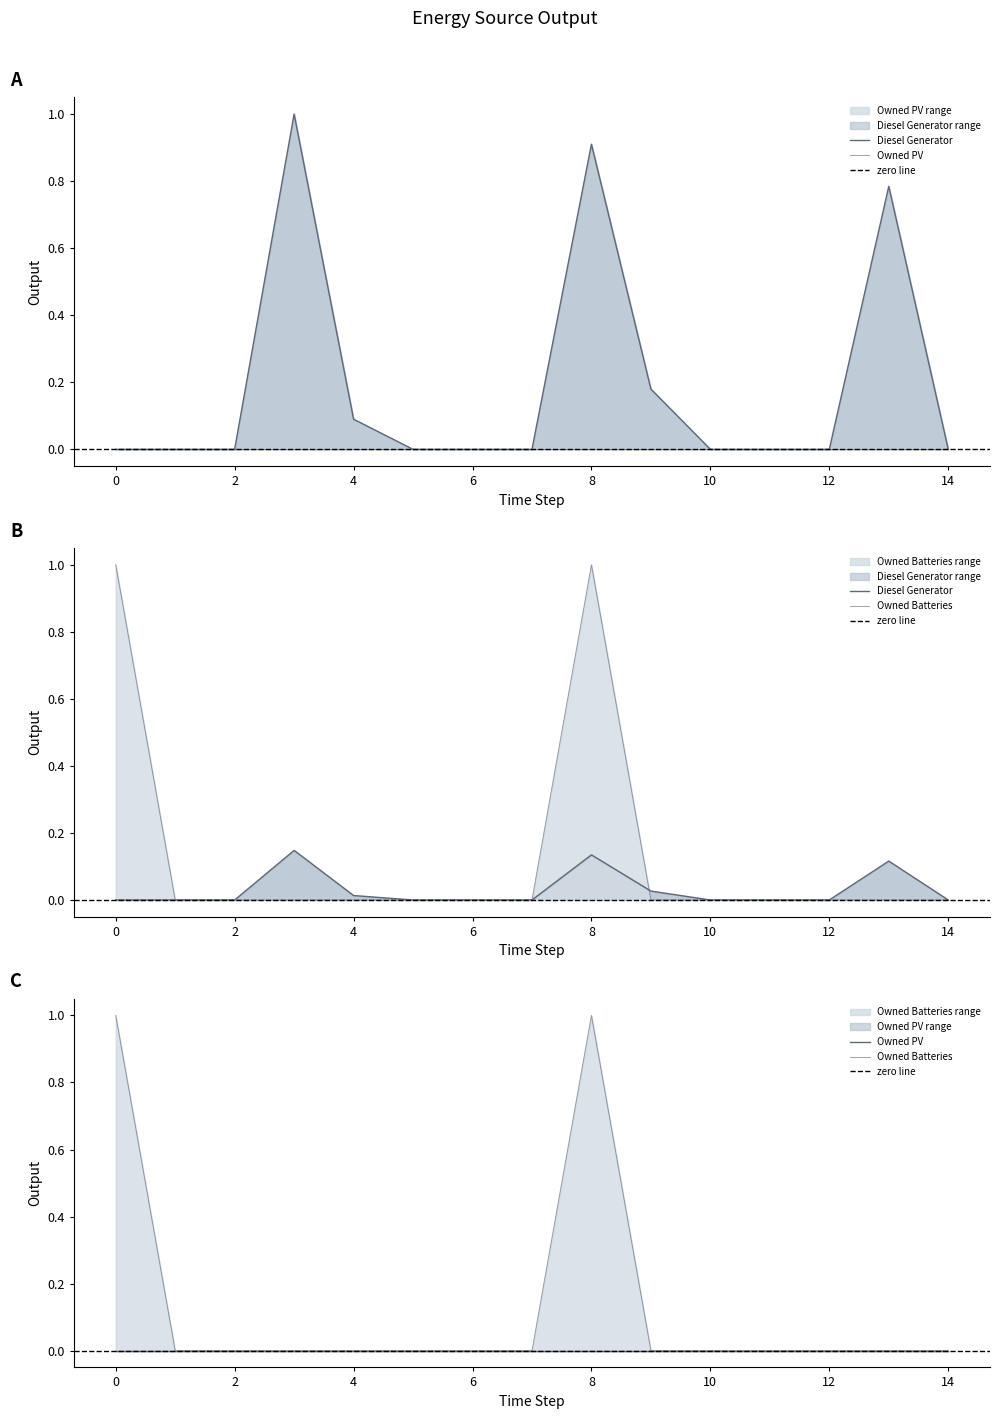

After their last crossing, which series has the higher values: Diesel Generator or Owned Batteries?

Diesel Generator